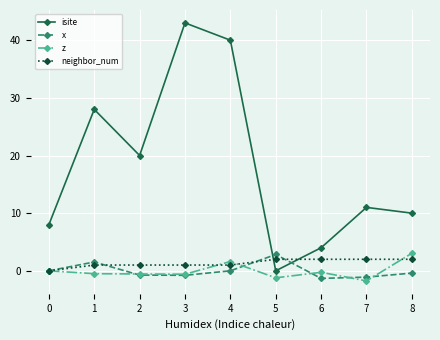

What is the spread (max minus min) of values at 0?

8.0